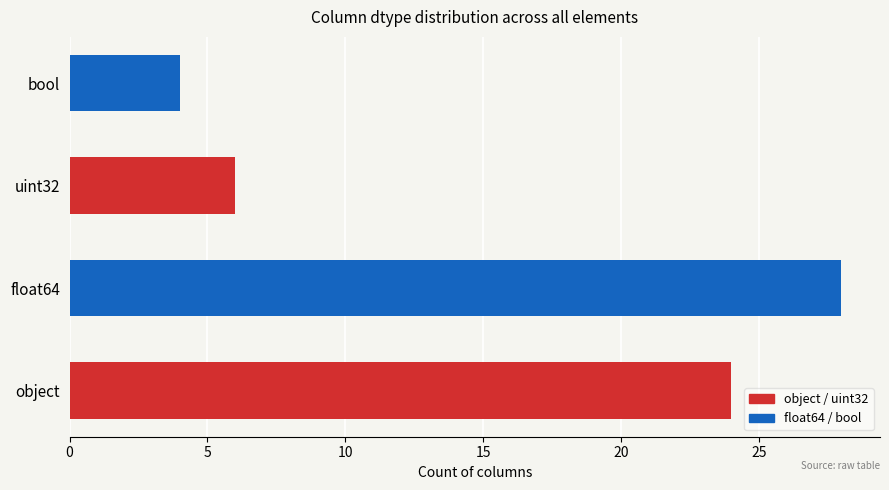

True or false: the data shows 2 at bool.

False